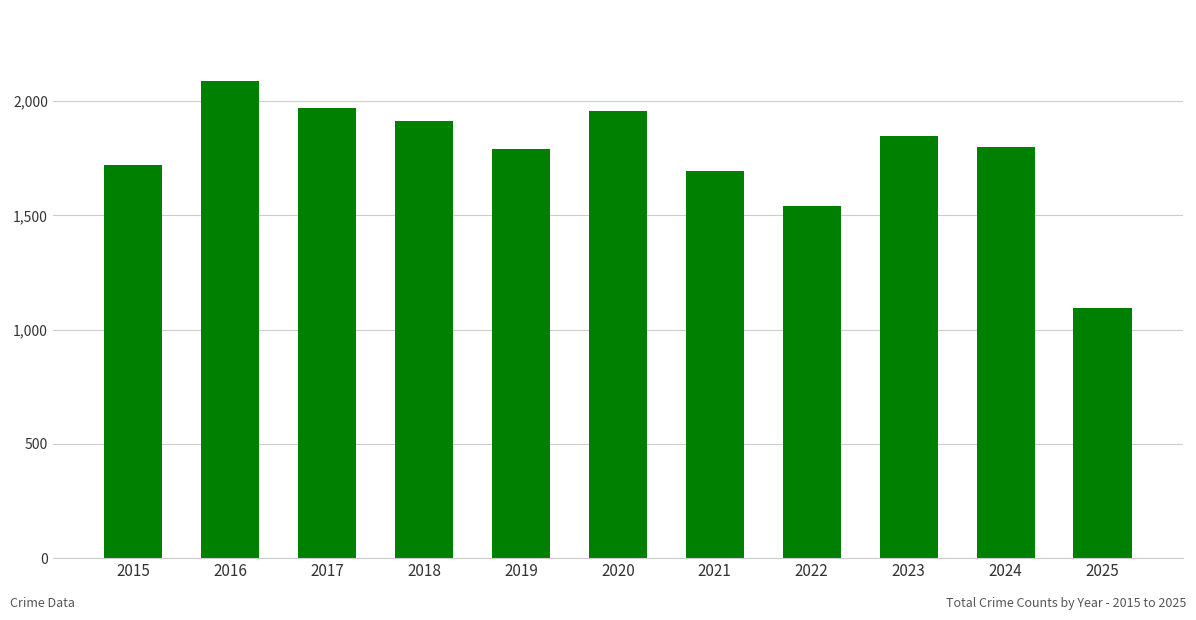

What is the change in value from 2020 to 2023?

-111